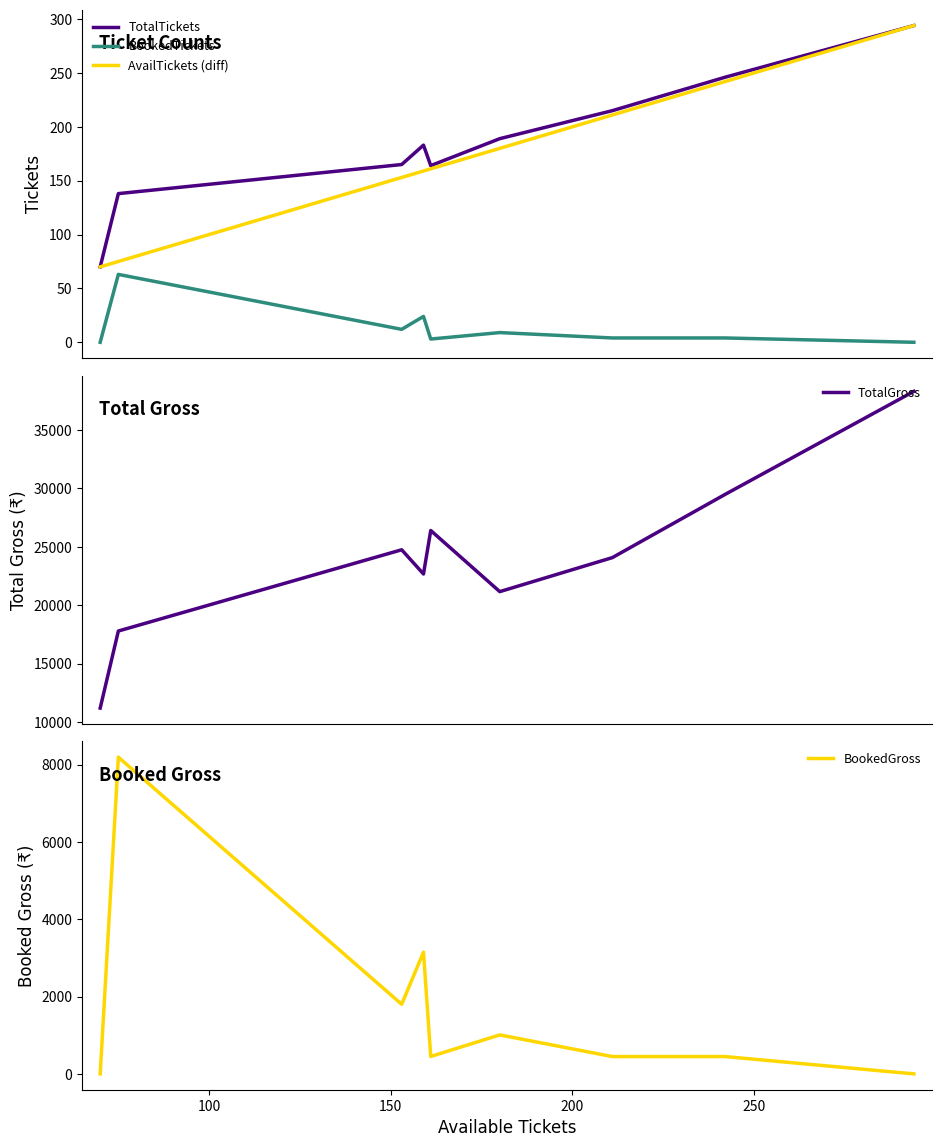

What is the minimum value for TotalGross?

11200